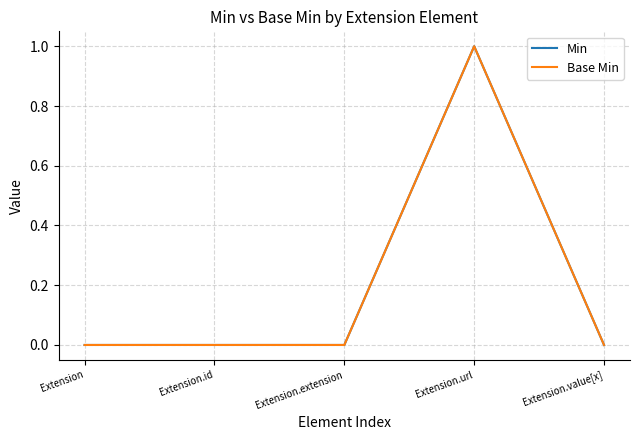

What position from the left is Extension.extension?

3